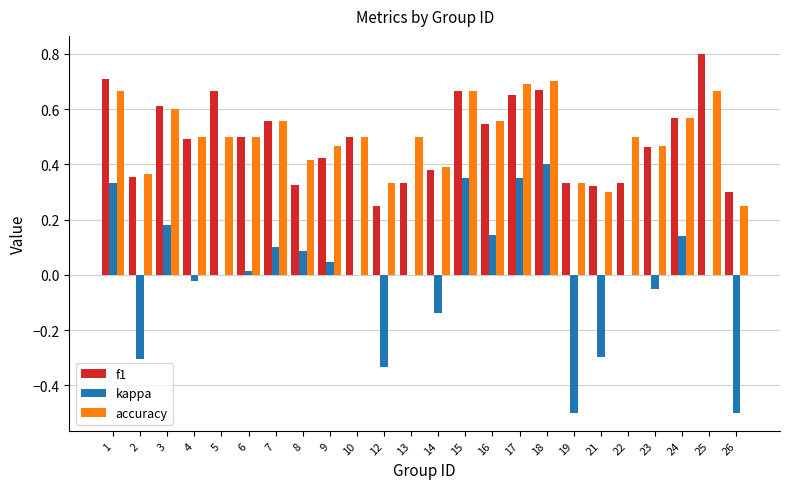

True or false: f1 has a value of 0.5 at 10.

True